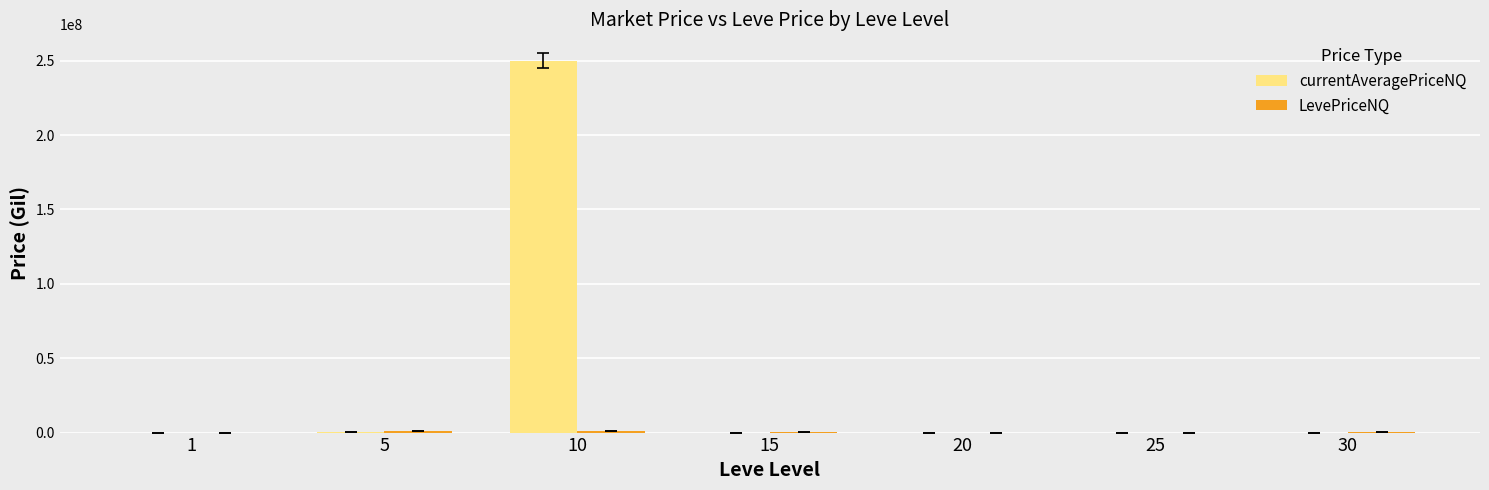

How many categories are shown in the chart?

7